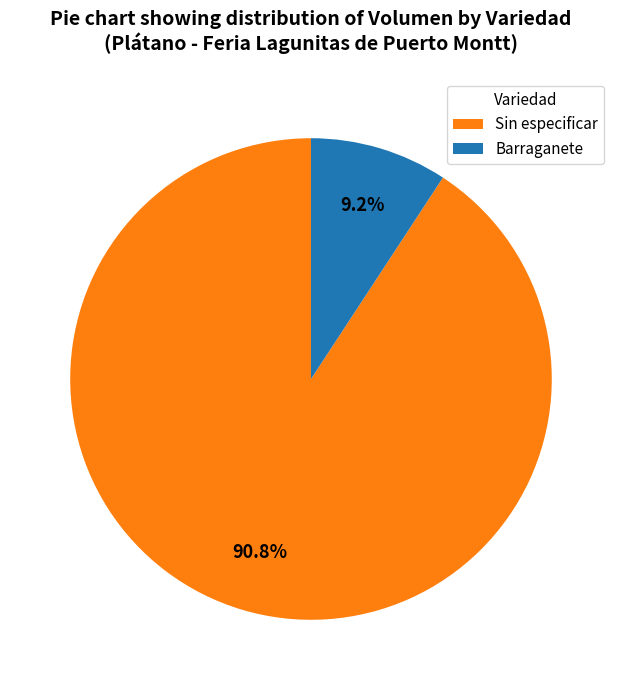

What is the smallest slice in the pie chart?

Barraganete